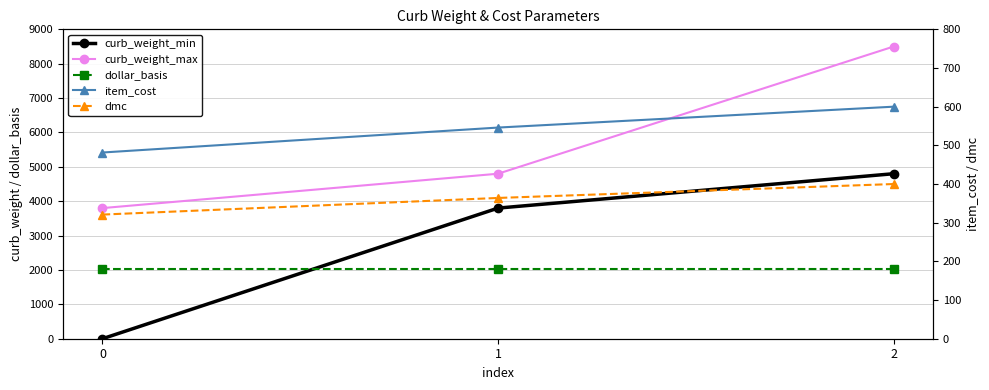

What is the sum of the item_cost values at 1 and 2?

1146.0